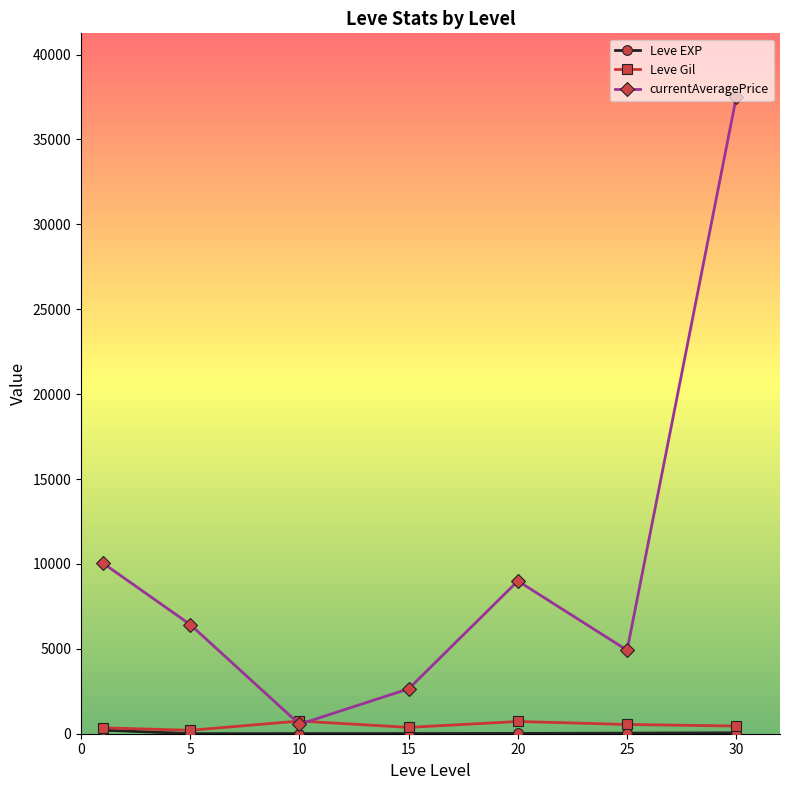

What is the highest value of the currentAveragePrice series?

37500.0